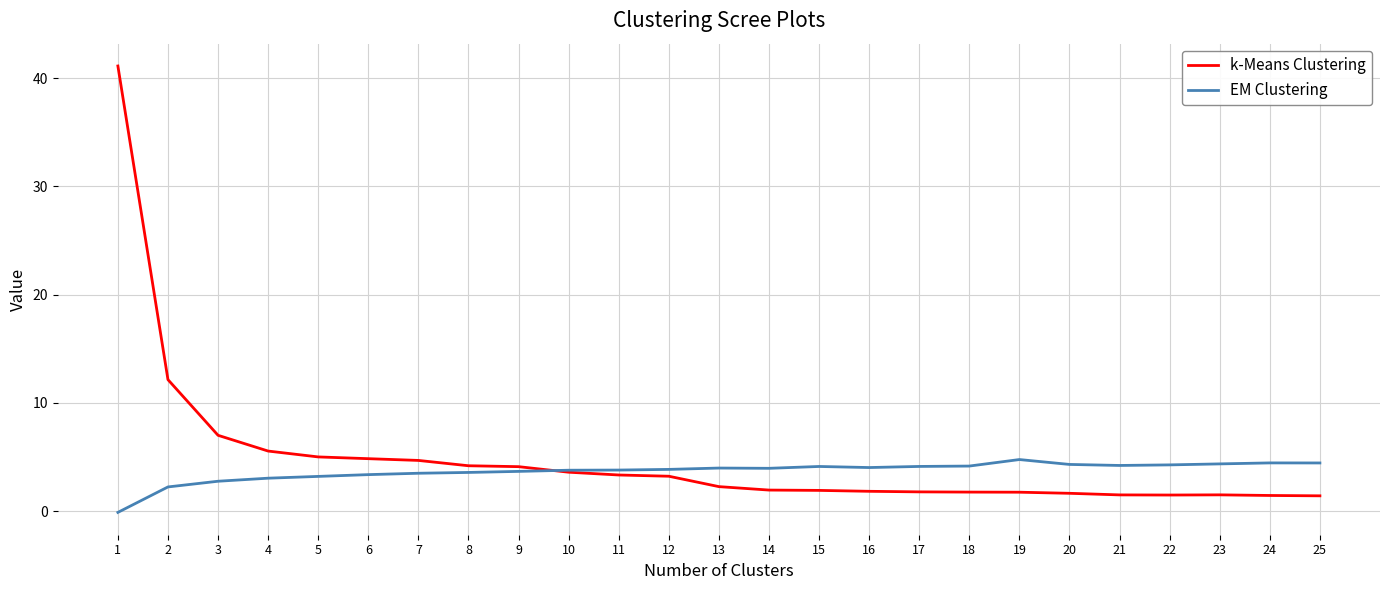

How many times do EM Clustering and k-Means Clustering cross each other?

1